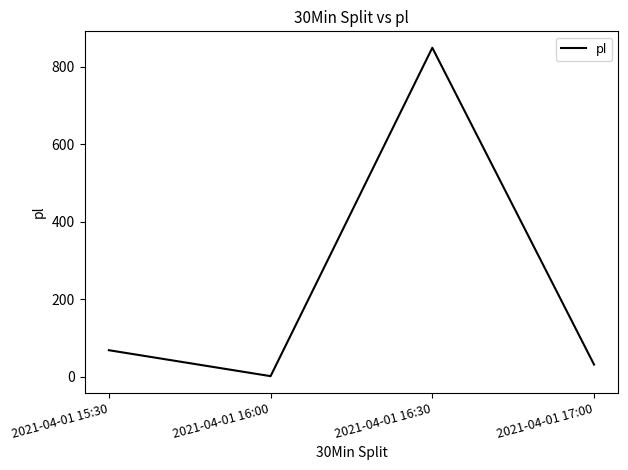

What is the change in value from 2021-04-01 16:00 to 2021-04-01 16:30?

+848